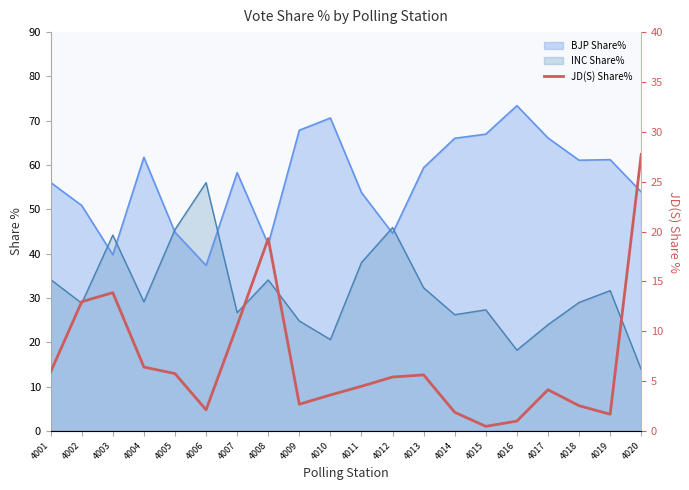

The chart shows a value of 2.5 at 4018. True or false?

True